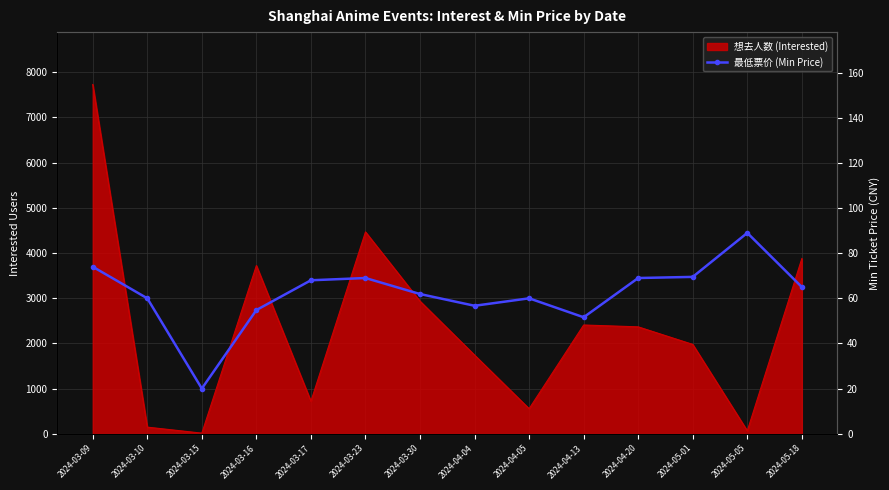

What is the label of the 4th point from the left?

2024-03-16